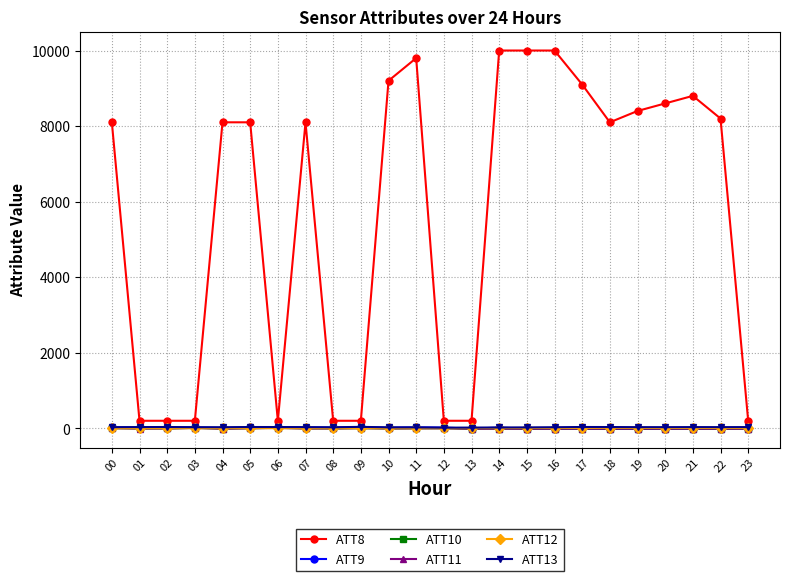

Rank the series by their maximum value, from lowest to highest.

ATT11, ATT12, ATT10, ATT9, ATT13, ATT8